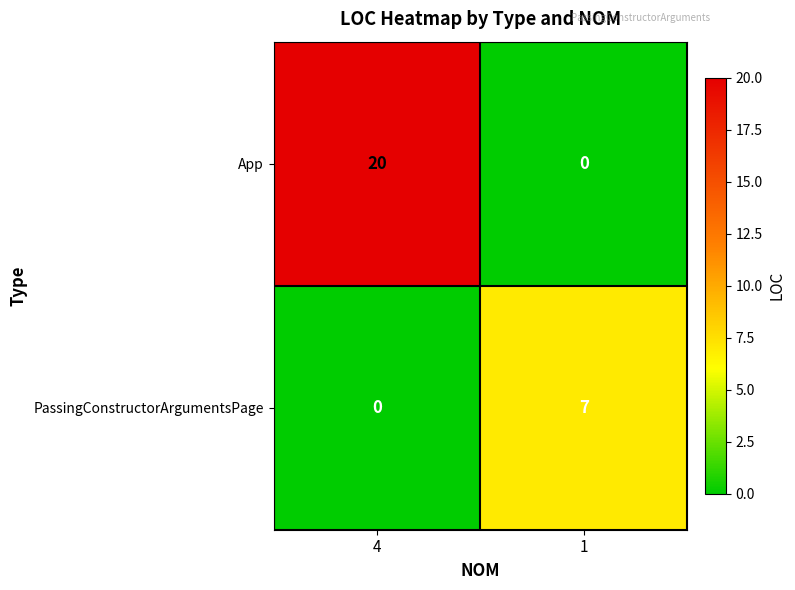

What is the average value of the PassingConstructorArgumentsPage series?

4